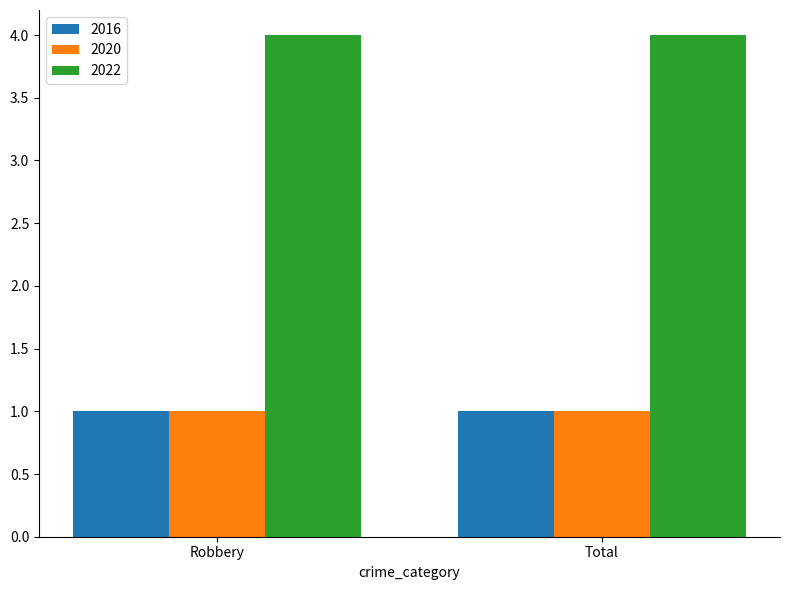

What is the label of the 1st bar from the right?

Total